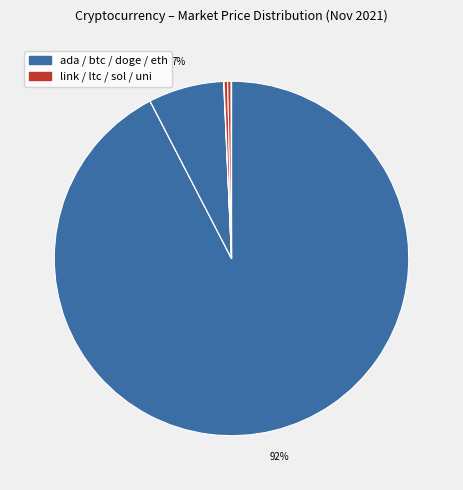

To the nearest percent, what is the difference between the largest and smallest slice percentages?

92%